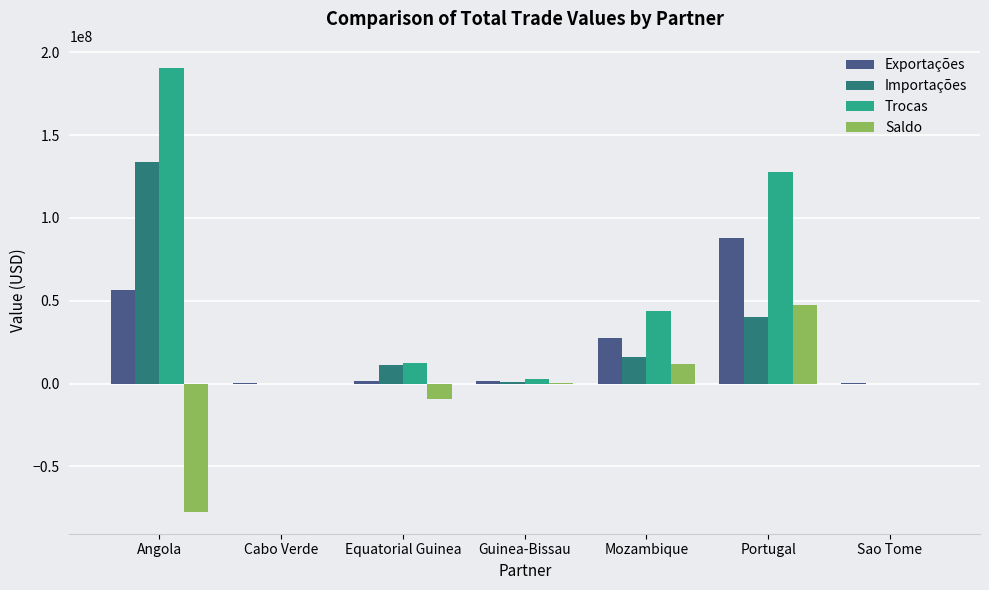

What is the total value across all series at Portugal?

303178837.8